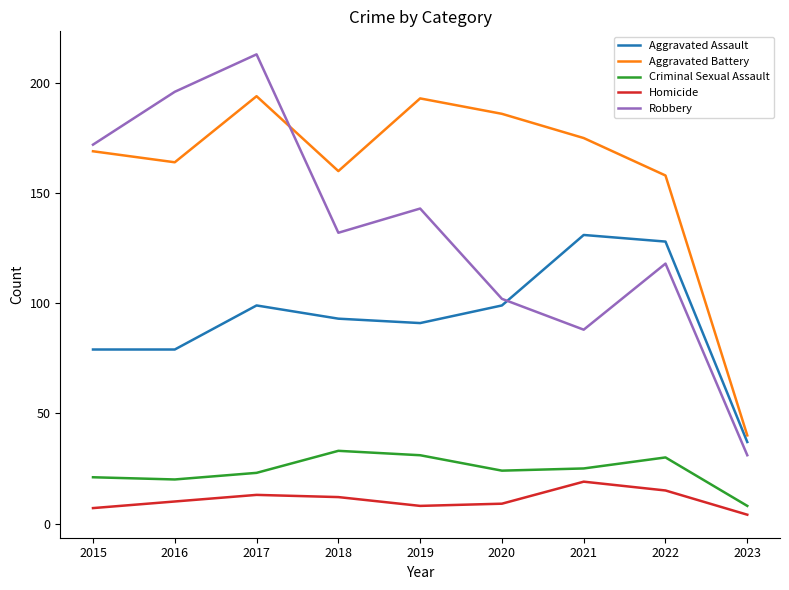

Rank the series at 2017 from highest to lowest value.

Robbery, Aggravated Battery, Aggravated Assault, Criminal Sexual Assault, Homicide